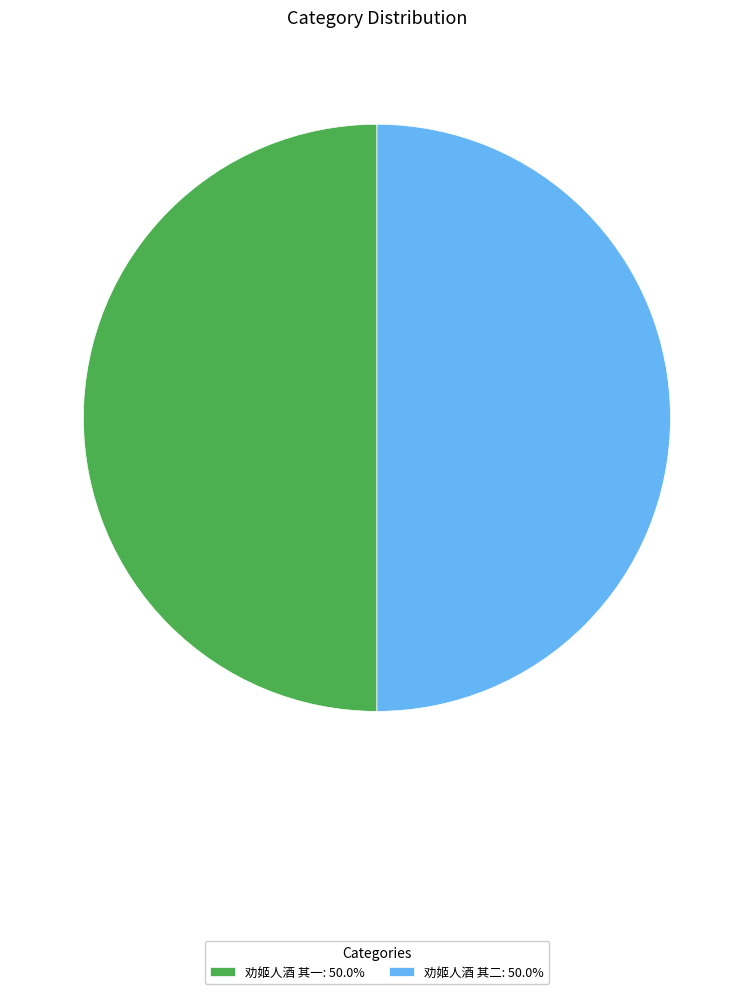

How many segments does this pie chart have?

2